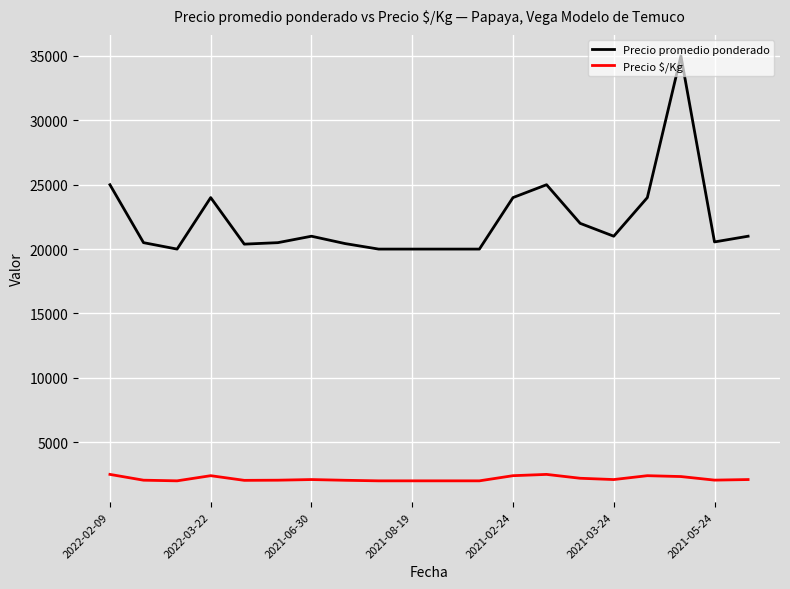

How many lines are shown in the chart?

2